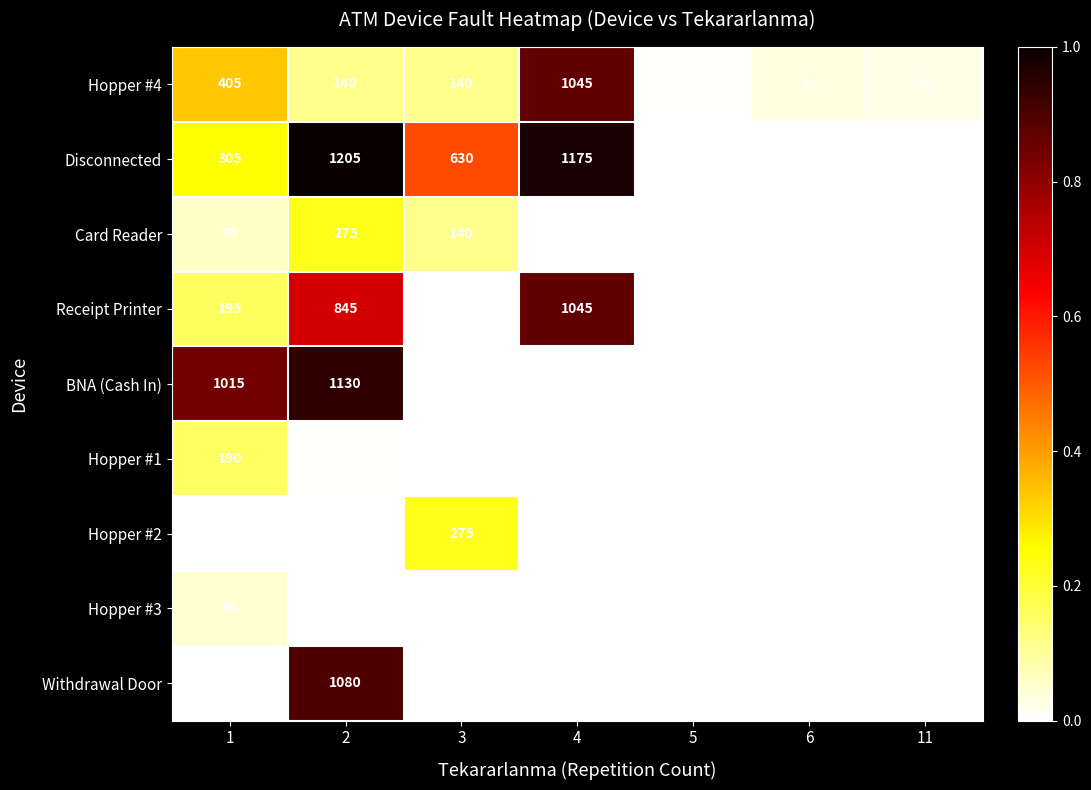

What is the highest value of the Hopper #4 series?

1045